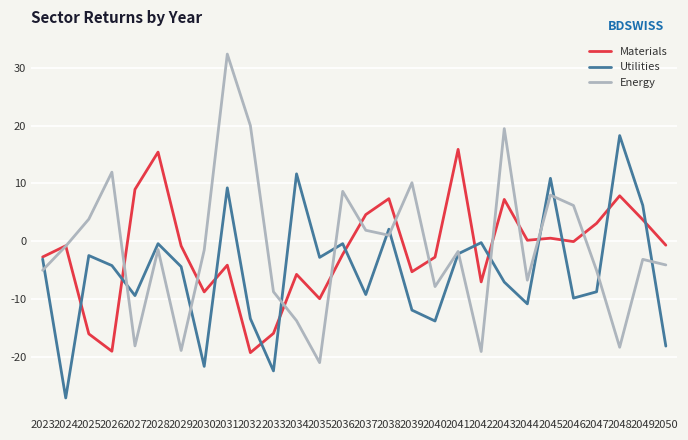

At which category does Materials reach its first local valley?

2026